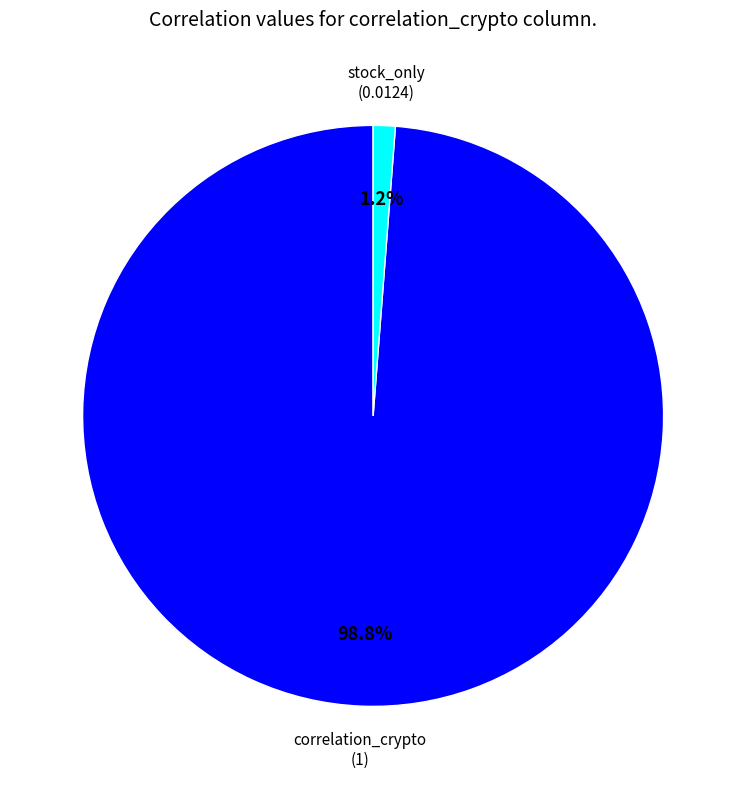

Which has a higher value, correlation_crypto or stock_only?

correlation_crypto